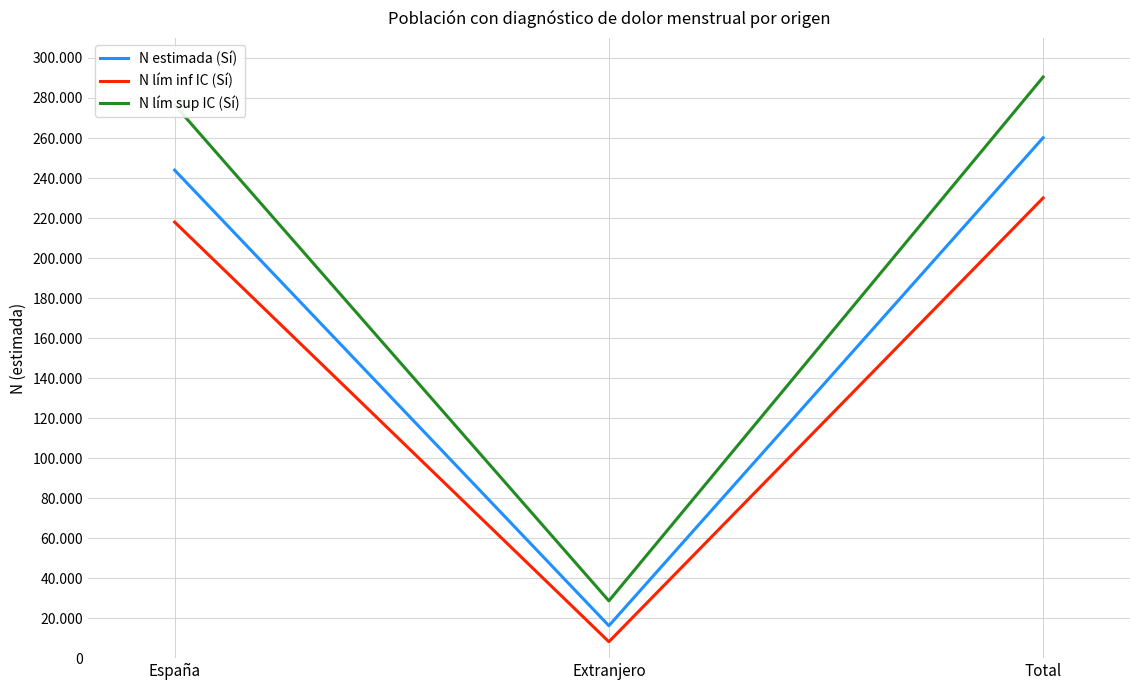

What is the average value of the N estimada (Sí) series?

173431